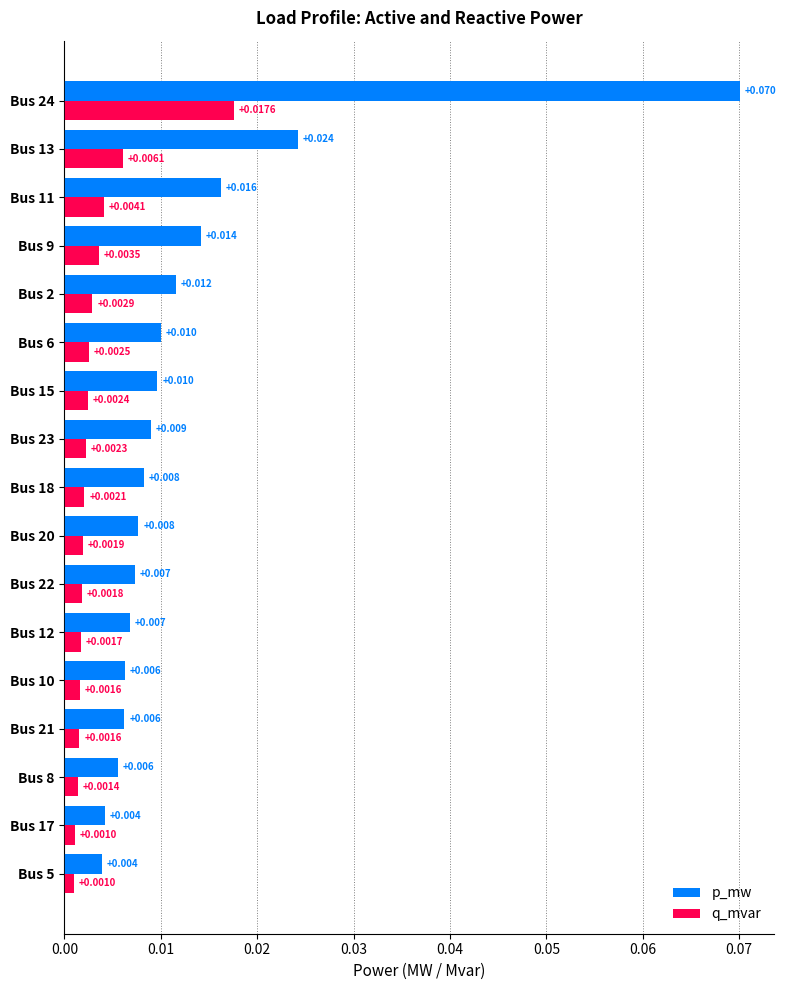

Which series has the largest range (max minus min)?

p_mw